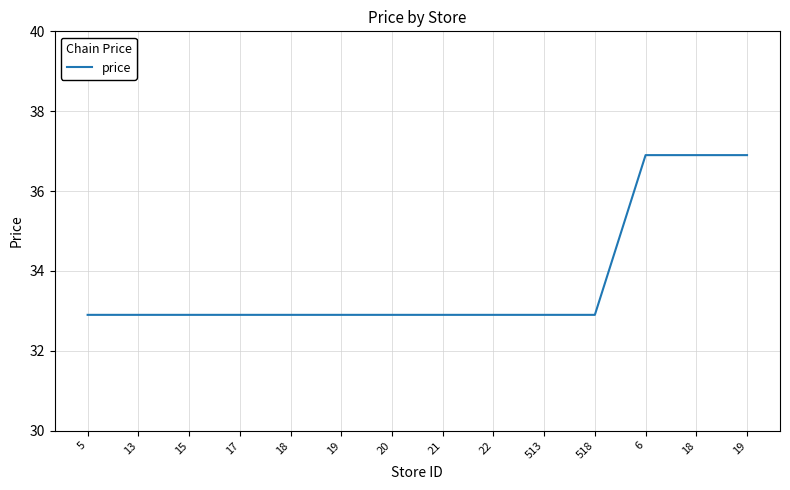

Does the chart display data point markers on the line(s)?

No